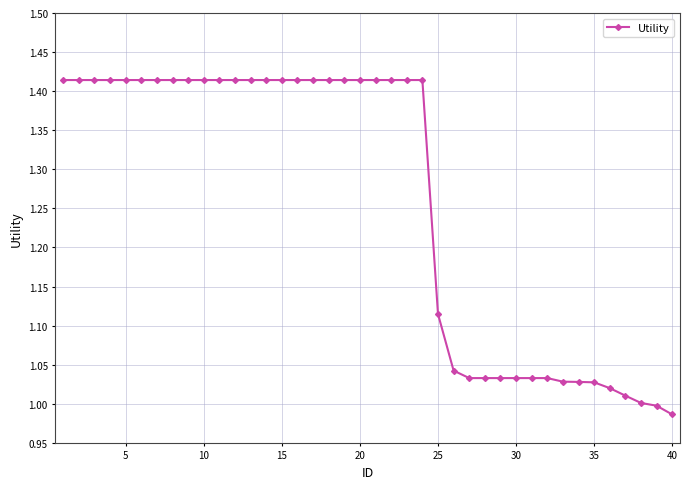

What is the average value?

1.3